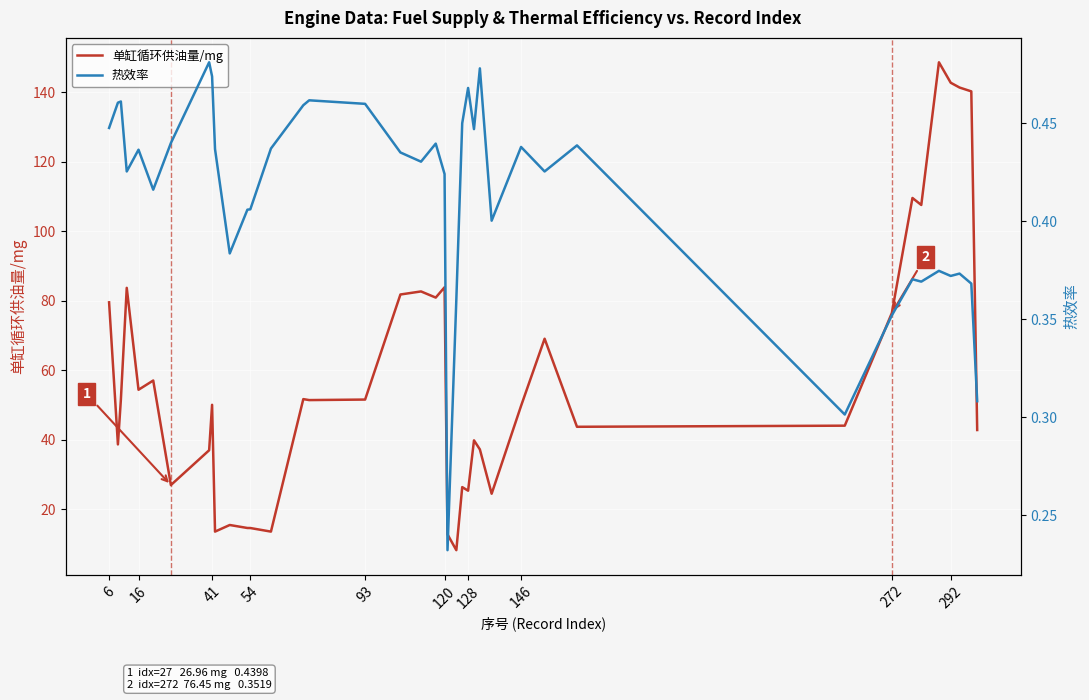

The 单缸循环供油量/mg series shows 76.5 at 272. True or false?

True